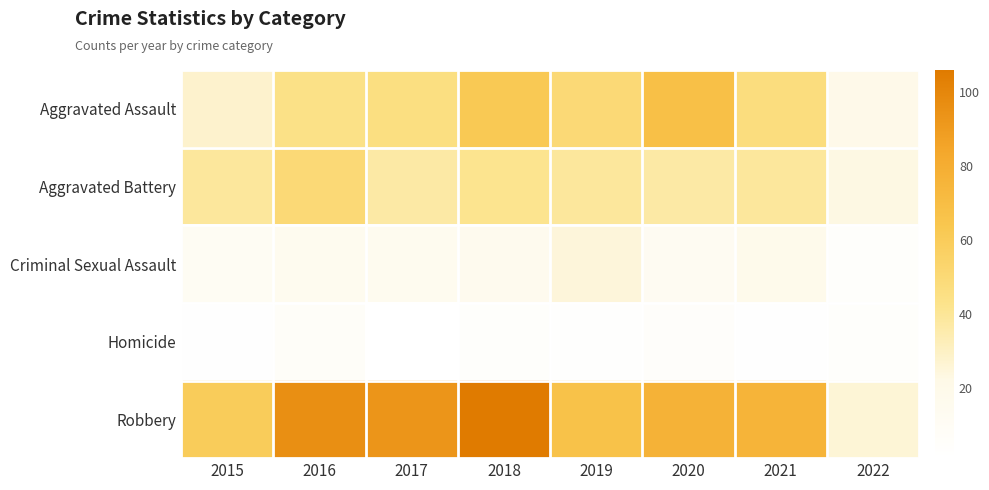

Rank the series at 2016 from highest to lowest value.

Robbery, Aggravated Battery, Aggravated Assault, Criminal Sexual Assault, Homicide